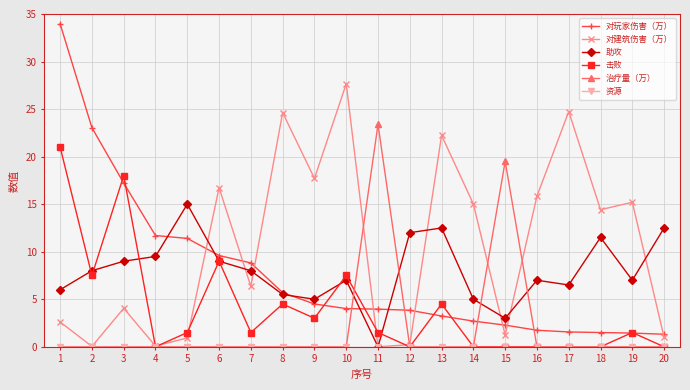

The value of 击败 at 1 is 21.0. True or false?

True